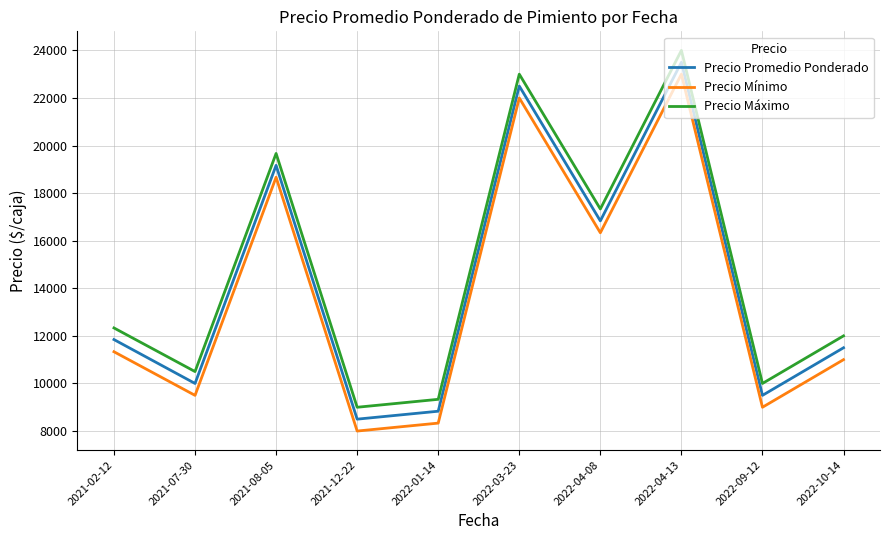

What is the difference between the highest and lowest values at 2022-09-12?

1000.0